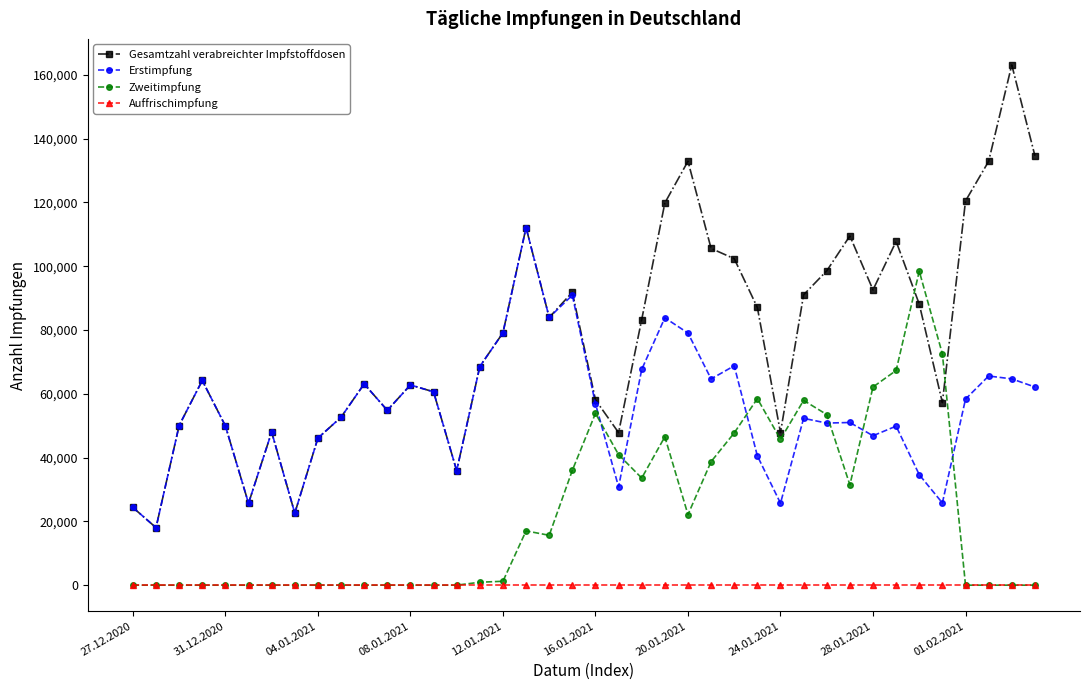

Which series has the largest total across all categories?

Gesamtzahl verabreichter Impfstoffdosen